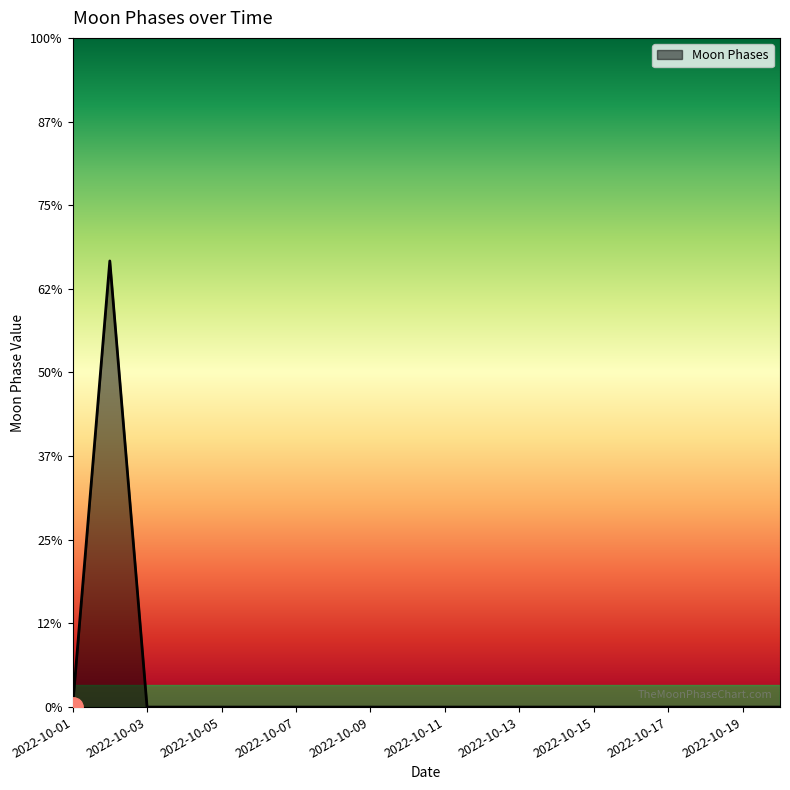

Does the chart display data point markers on the line(s)?

No